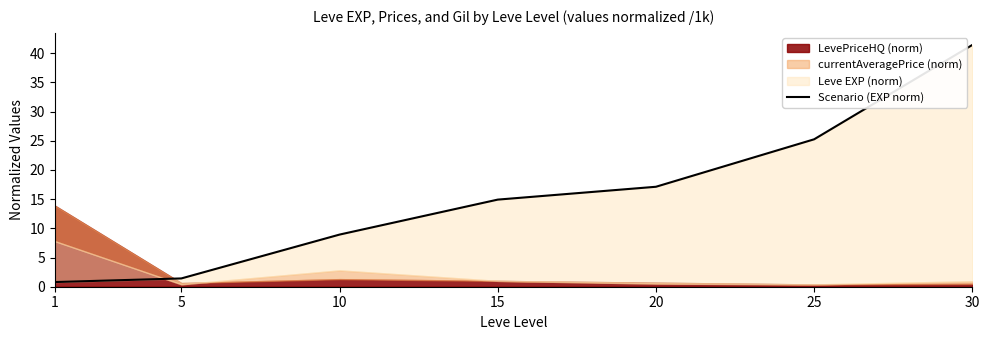

What is the sum of all values?

109.8